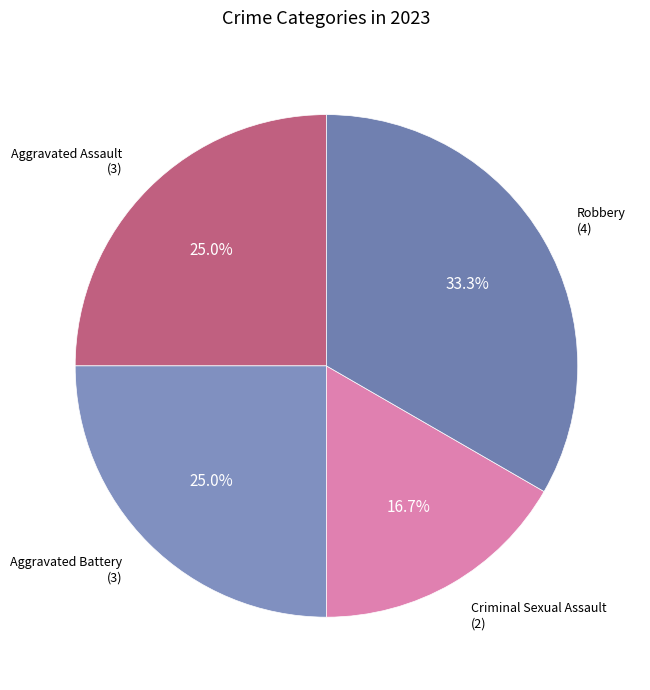

Is it true that Criminal Sexual Assault is 30% of the pie?

False